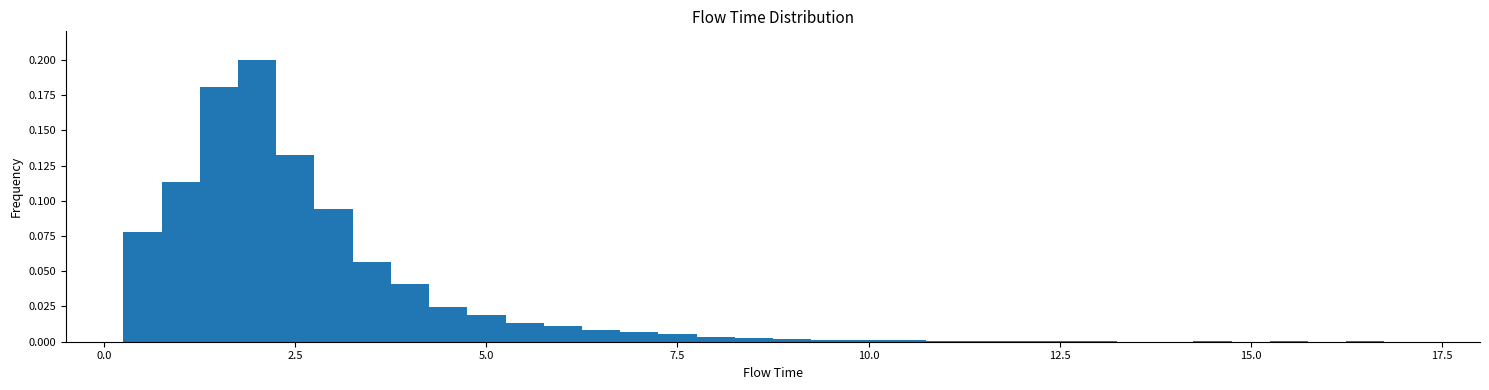

Around what value on the x-axis is the tallest bar? Give the approximate position of its centre, as read against the axis.

2.0